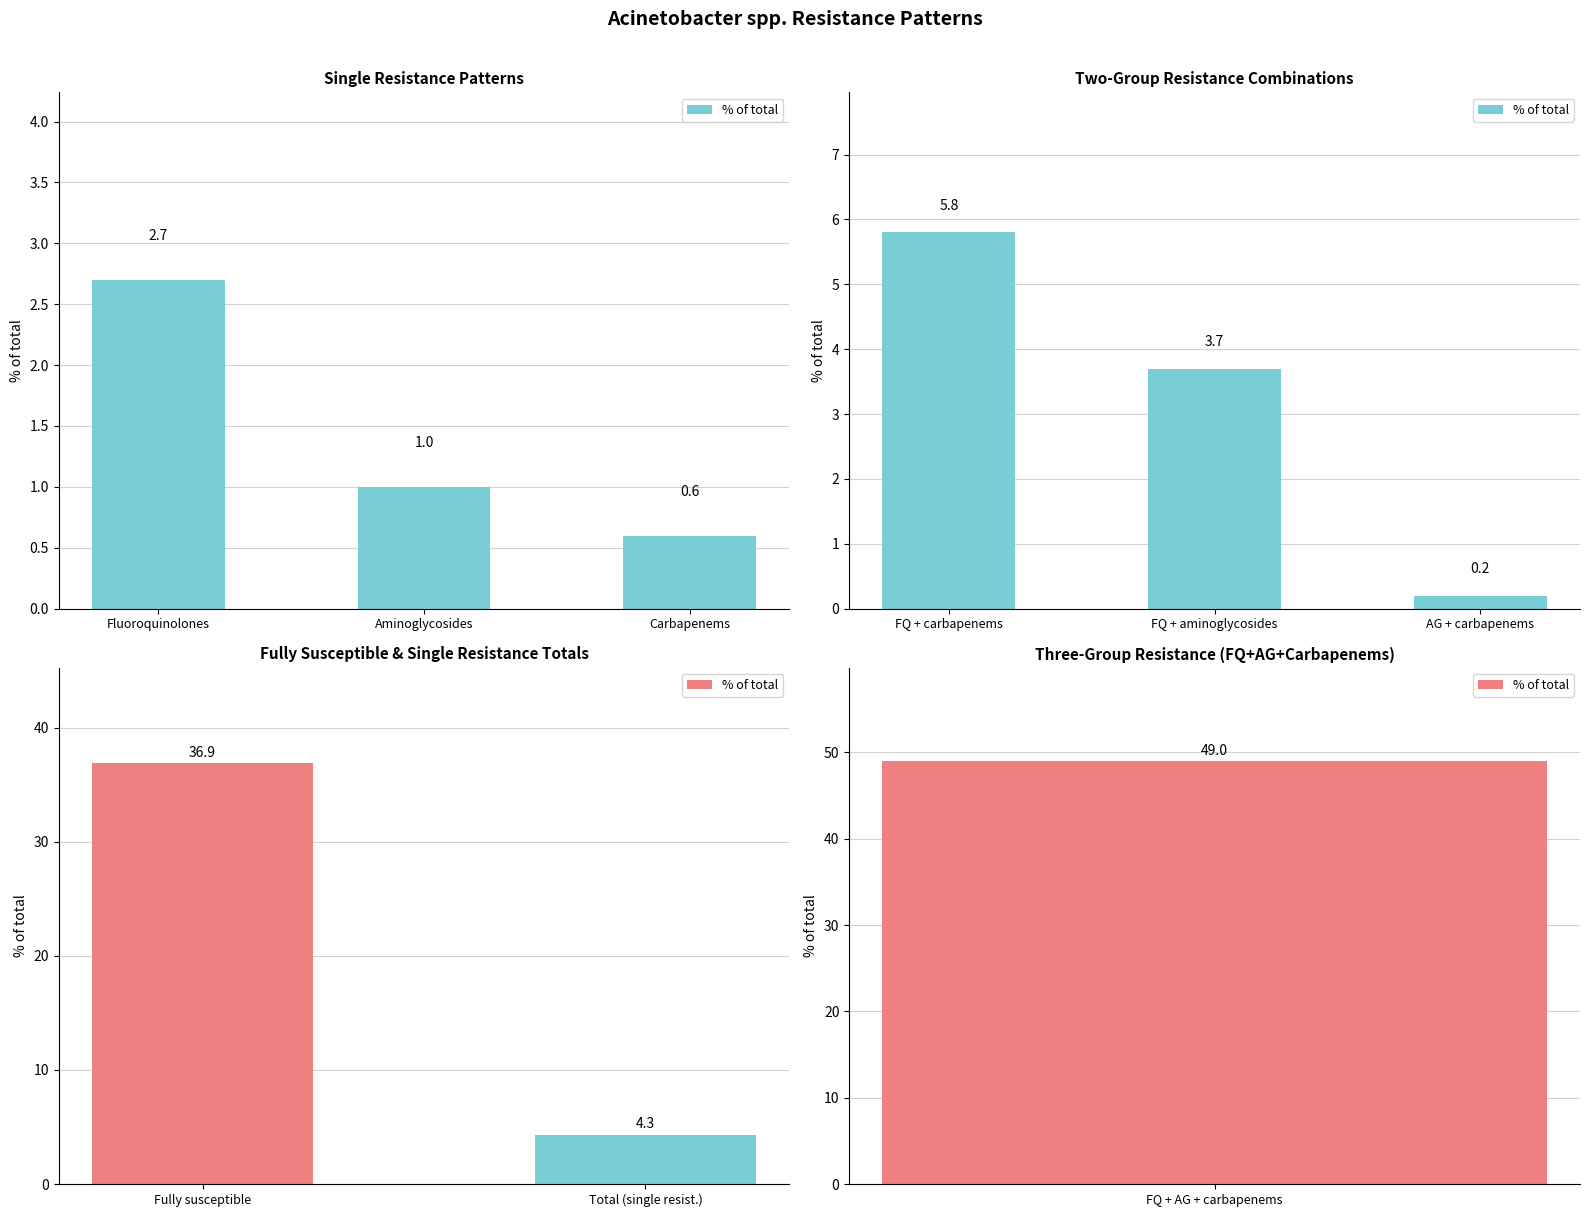

Does the chart contain stacked bars?

No